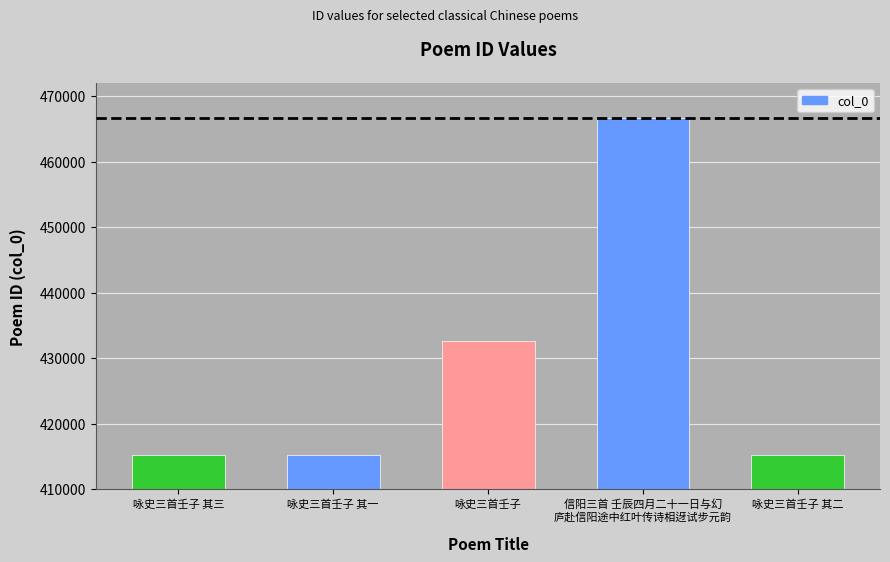

What value does the data have at 咏史三首壬子 其一?

415164